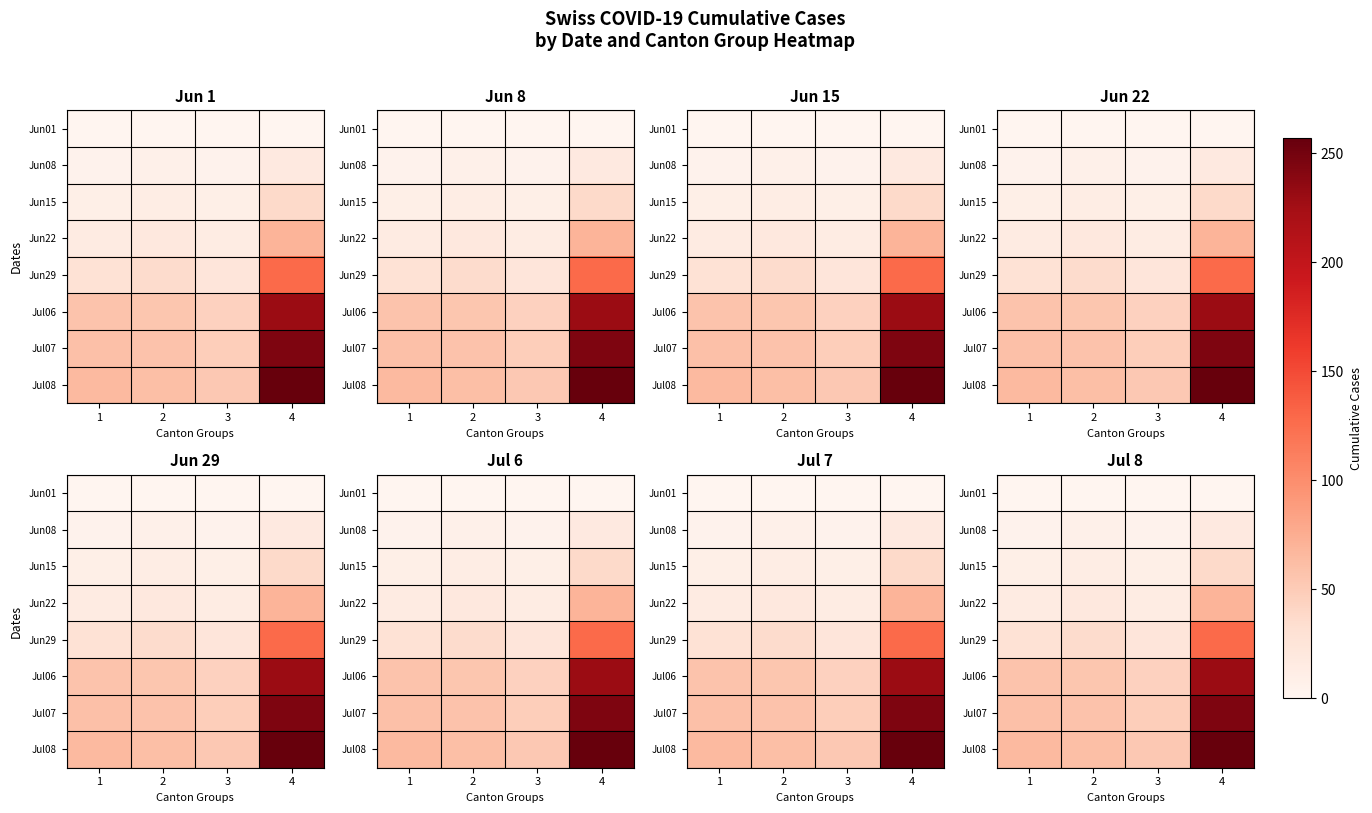

At which category is the sum across all series the highest?

4